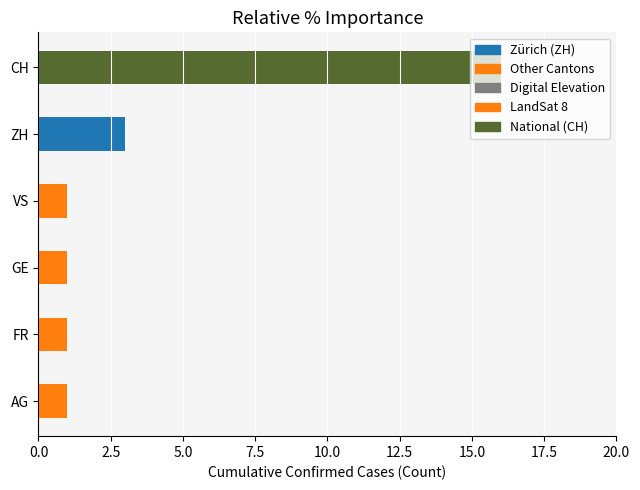

Which series has the largest range (max minus min)?

CH